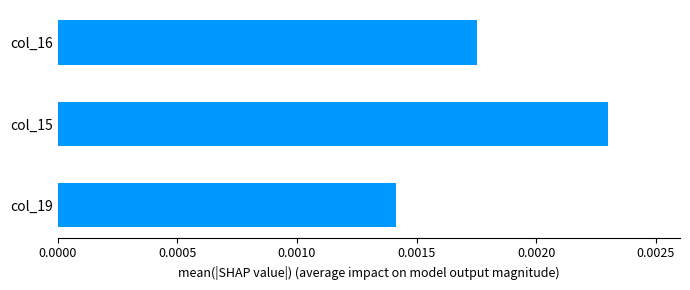

Between col_19 and col_15, which is larger?

col_15